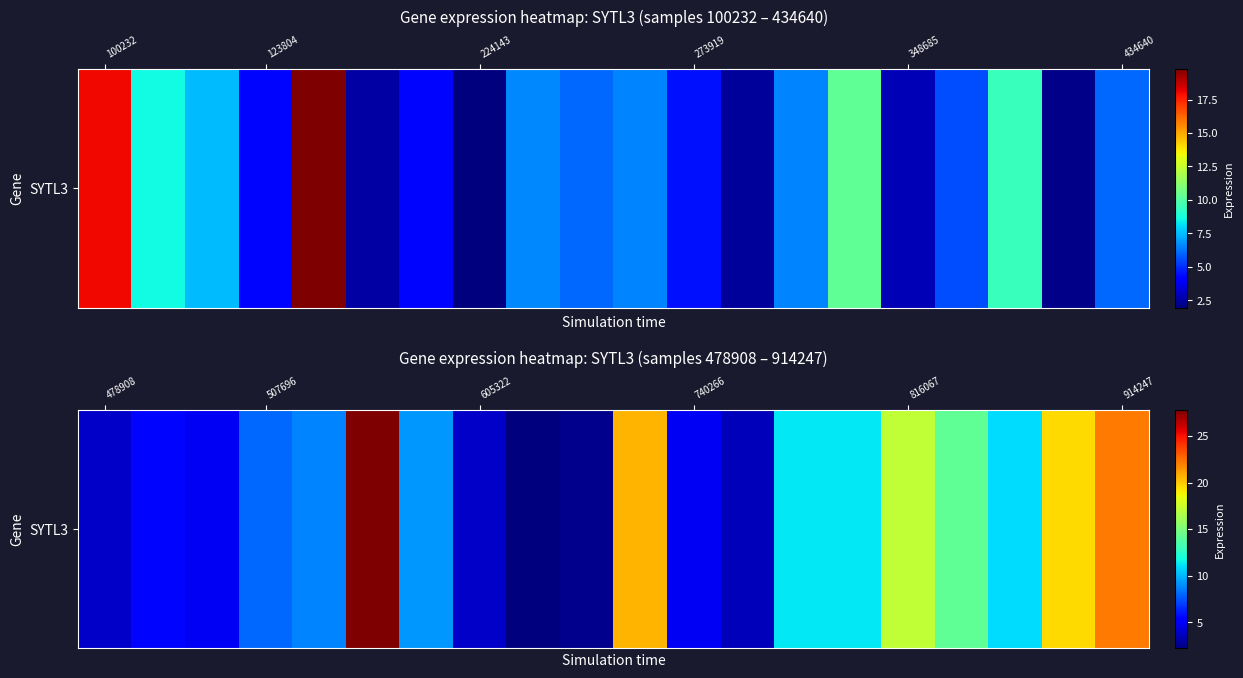

True or false: the data shows 14.2 at 16.

True